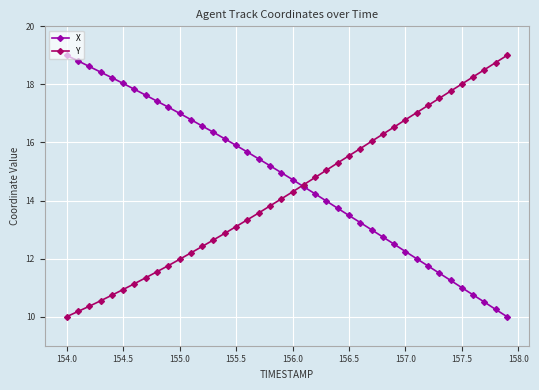

What is the value of the Y point at the 25th from the left?

15.3